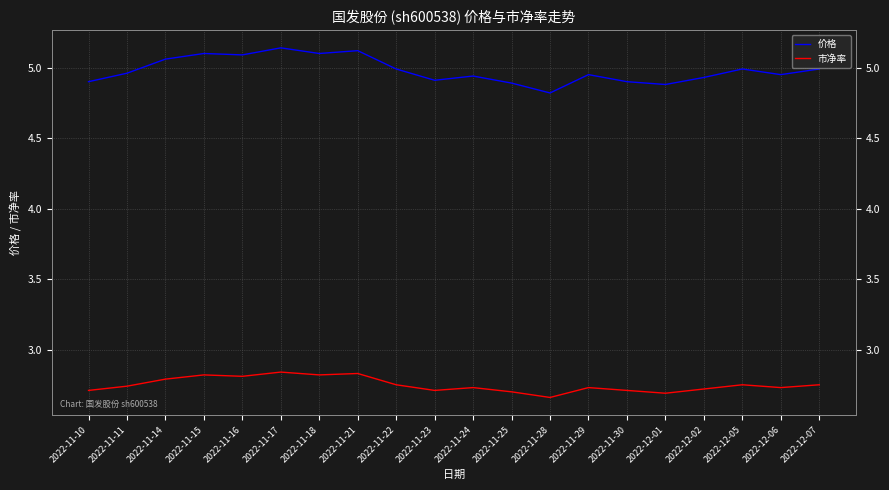

Does the chart have visible grid lines?

Yes